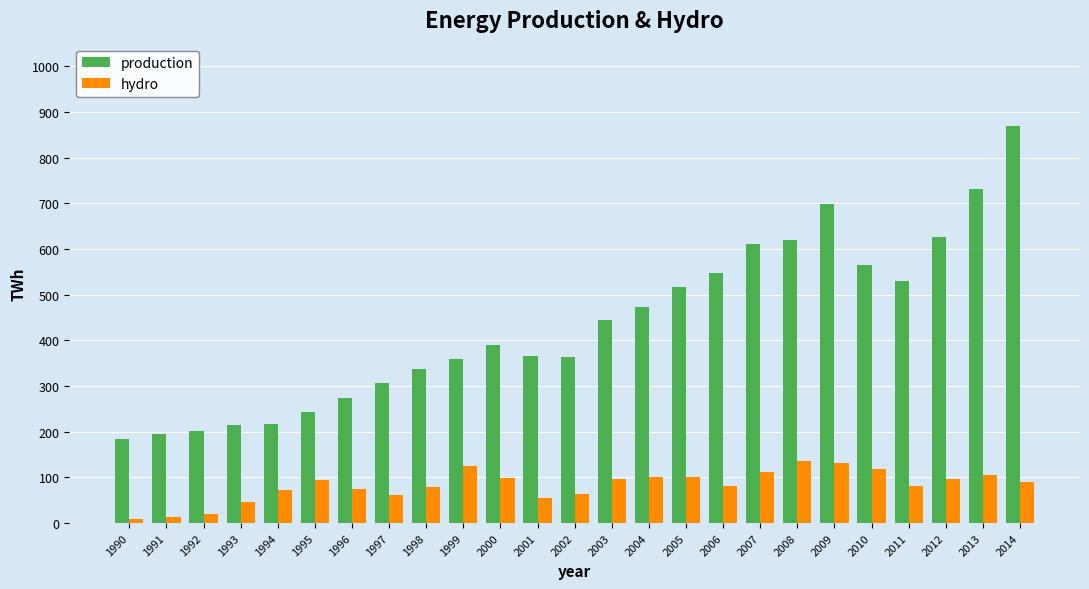

Which series has the largest total across all categories?

production